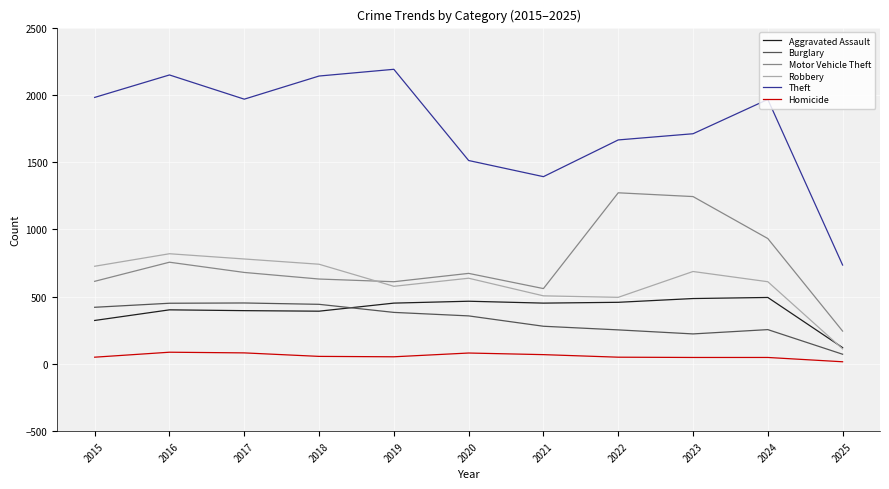

At which label is Motor Vehicle Theft closest to 758?

2016